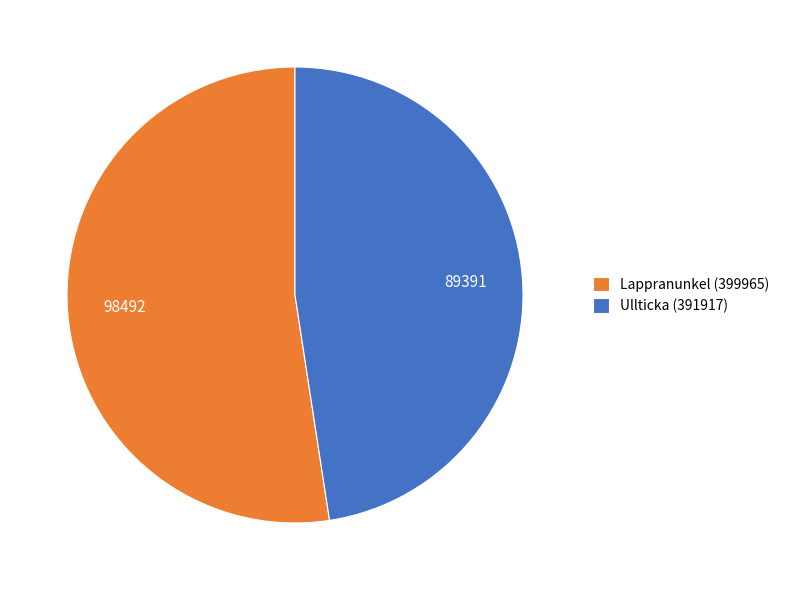

Is it true that Lappranunkel (399965) is 47% of the pie?

False